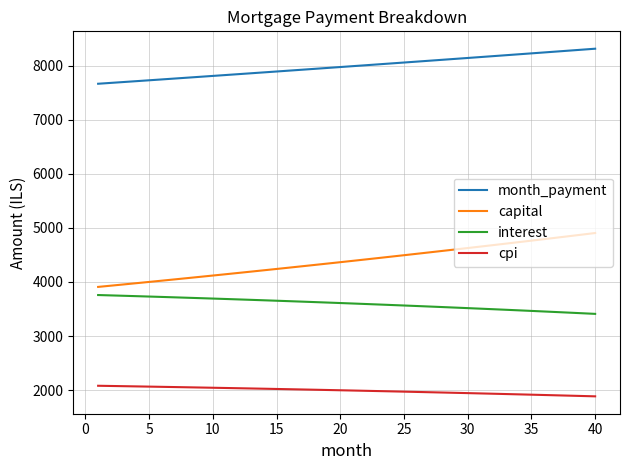

List the series in order of their peak value, lowest first.

cpi, interest, capital, month_payment